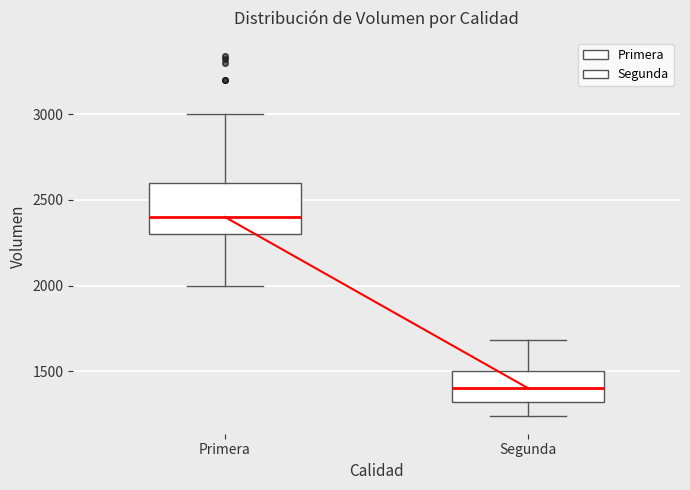

Which box's median line is the highest?

Primera